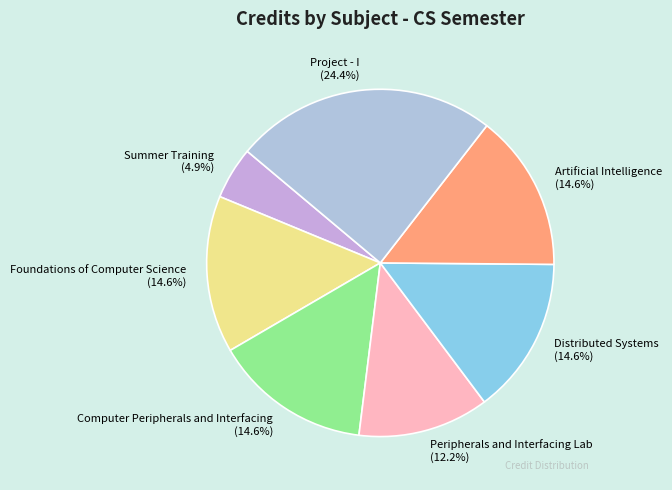

What is the largest slice in the pie chart?

Project - I